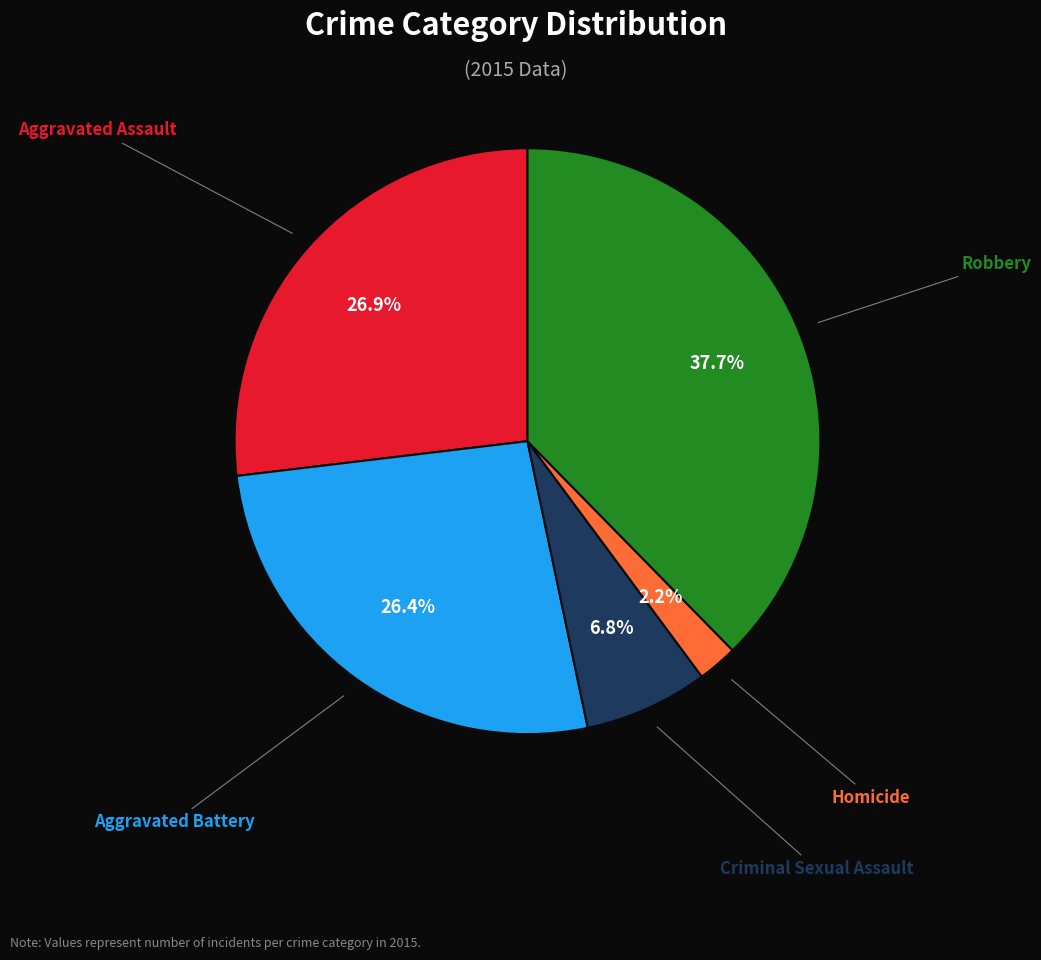

Is there any slice that represents more than half of the pie?

No